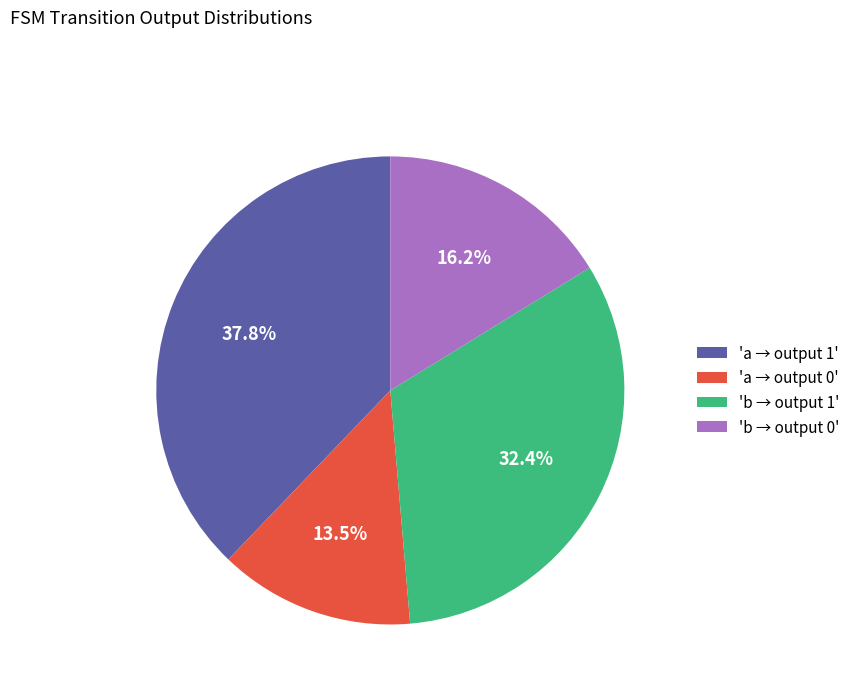

To the nearest percent, what is the average slice percentage?

25%